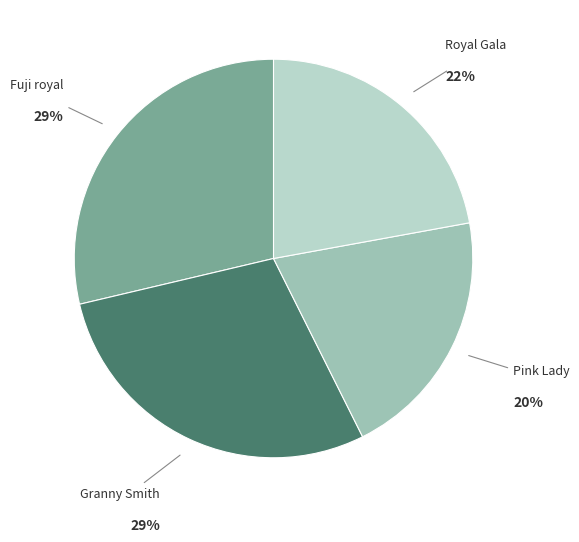

What percentage is the Granny Smith slice, to the nearest percent?

29%